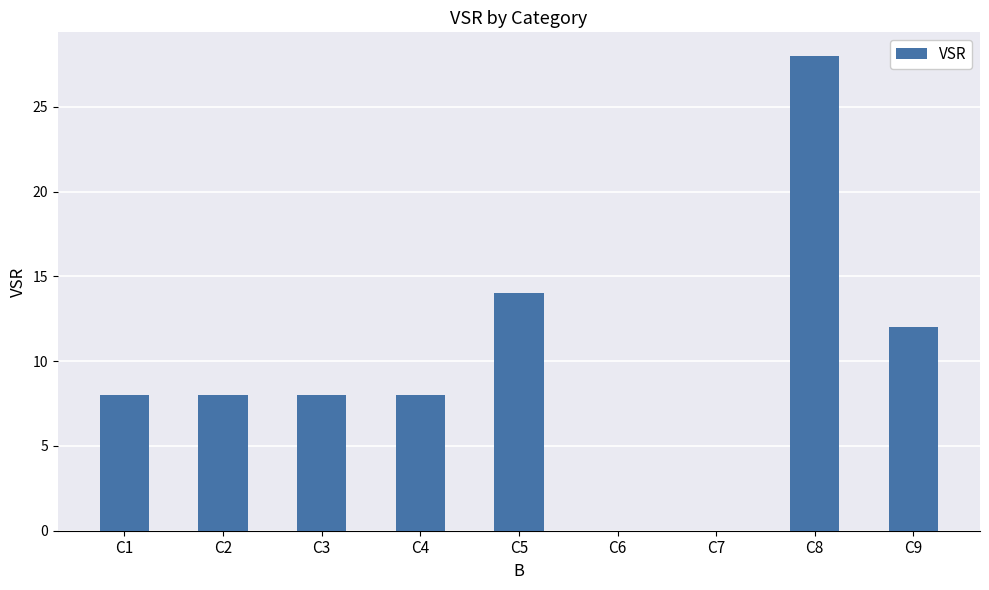

Reading left to right, what are all the values shown in this chart?

8	8	8	8	14	0	0	28	12